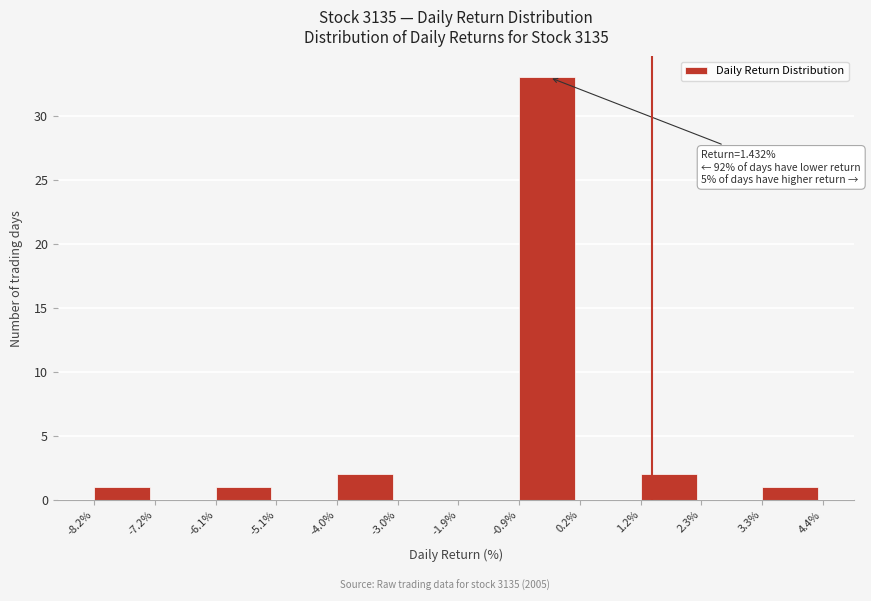

Which range on the x-axis has the tallest bar?

-0.9% to 0.2%